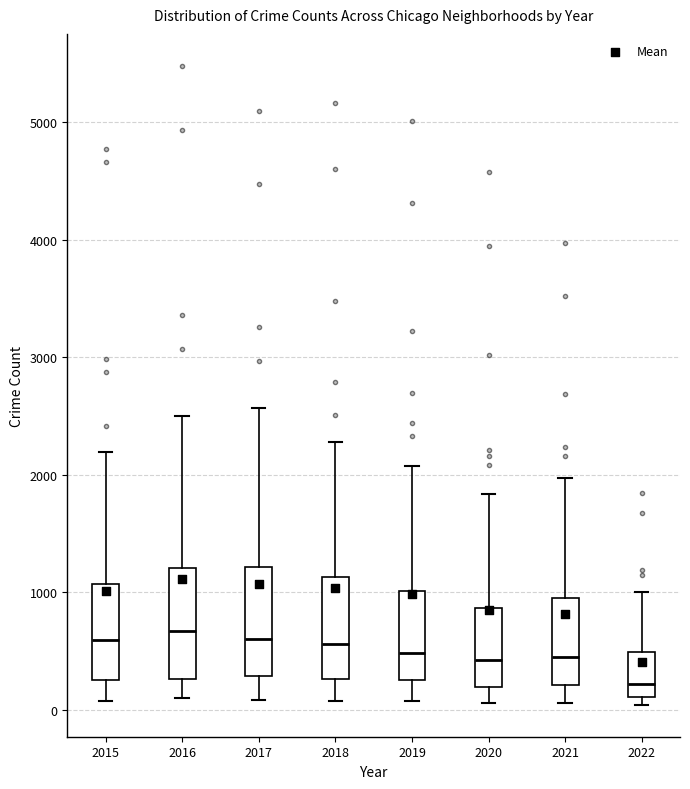

Reading left to right, read every box against the y-axis: the position of its median line, the range the box covers, and the ends of its whiskers. The values are not printed on the chart, so give them approximately, as read against the axis.

2015: median 600, box 300 to 1100, whiskers 100 to 2200
2016: median 700, box 300 to 1200, whiskers 100 to 2500
2017: median 600, box 300 to 1200, whiskers 100 to 2600
2018: median 600, box 300 to 1100, whiskers 100 to 2300
2019: median 500, box 300 to 1000, whiskers 100 to 2100
2020: median 400, box 200 to 900, whiskers 100 to 1800
2021: median 500, box 200 to 1000, whiskers 100 to 2000
2022: median 200, box 100 to 500, whiskers 0 to 1000